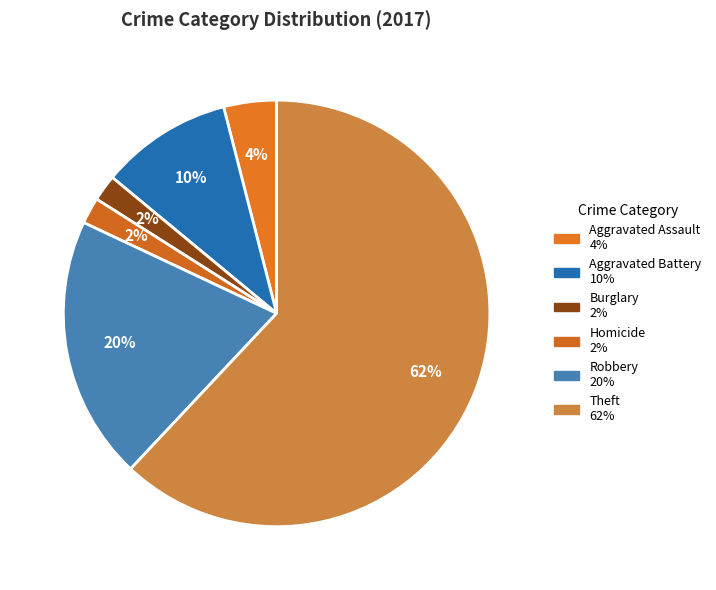

How many segments does this pie chart have?

6